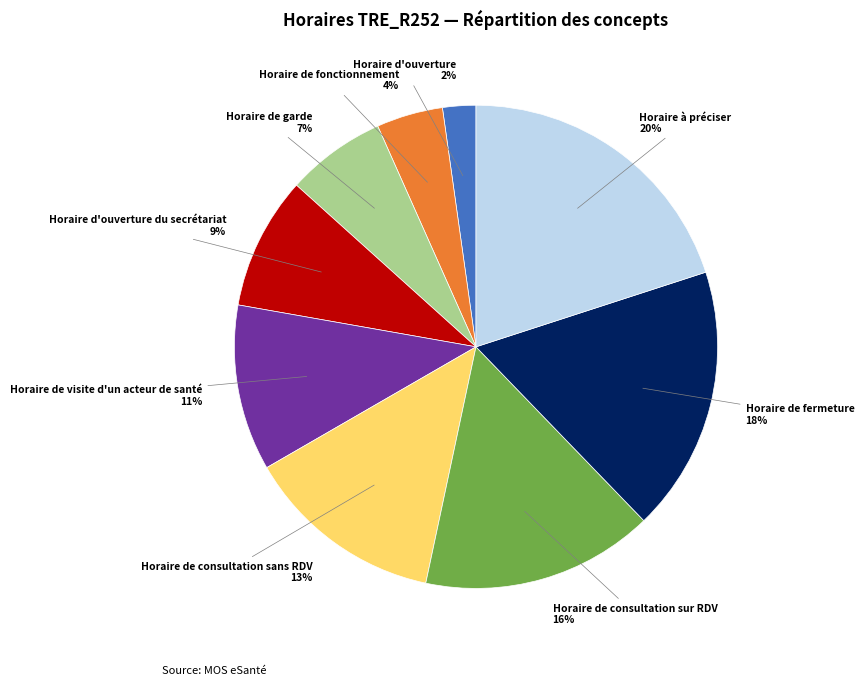

To the nearest percent, what is the difference between the largest and smallest slice percentages?

18%